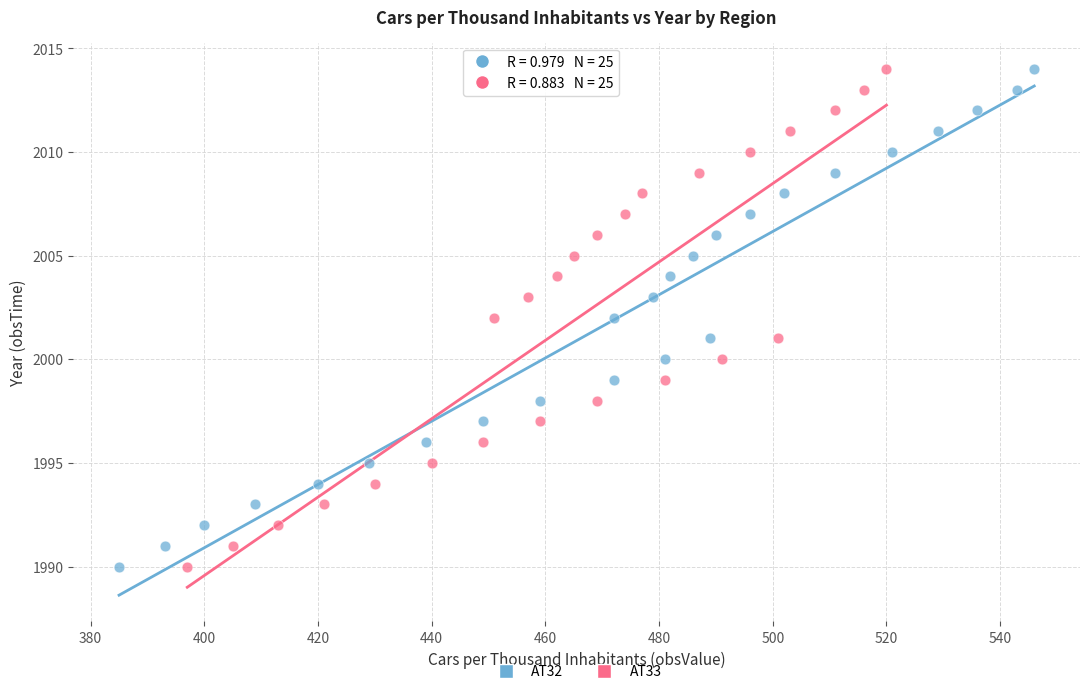

What are all the series names shown in the legend?

AT32, AT33